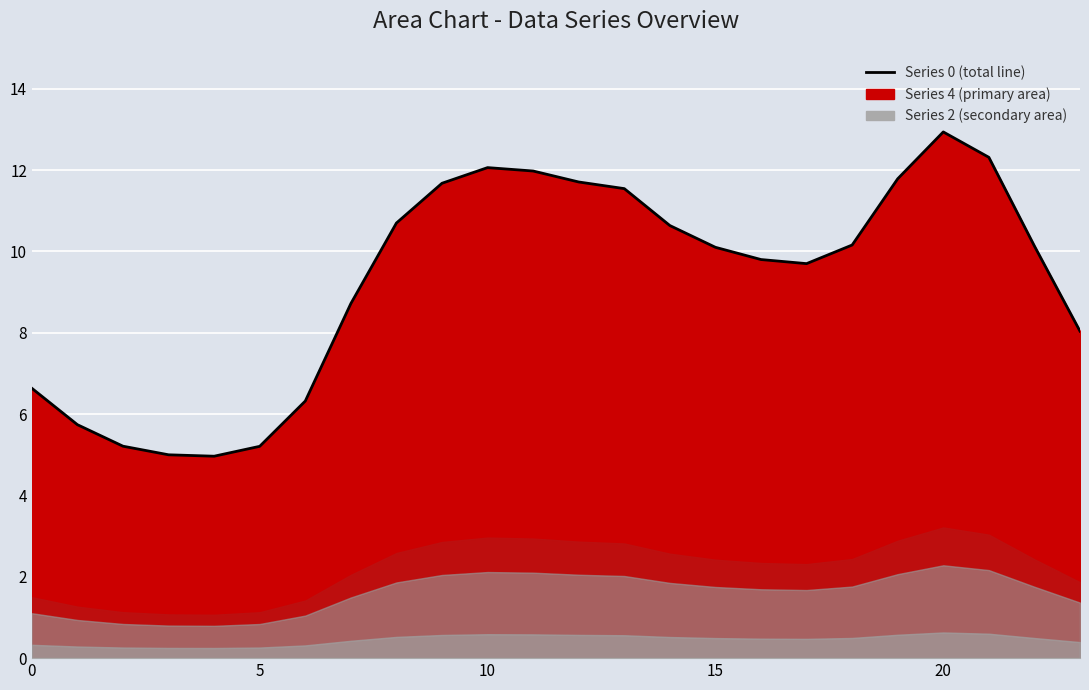

What is the total value across all series at 22?

20.9